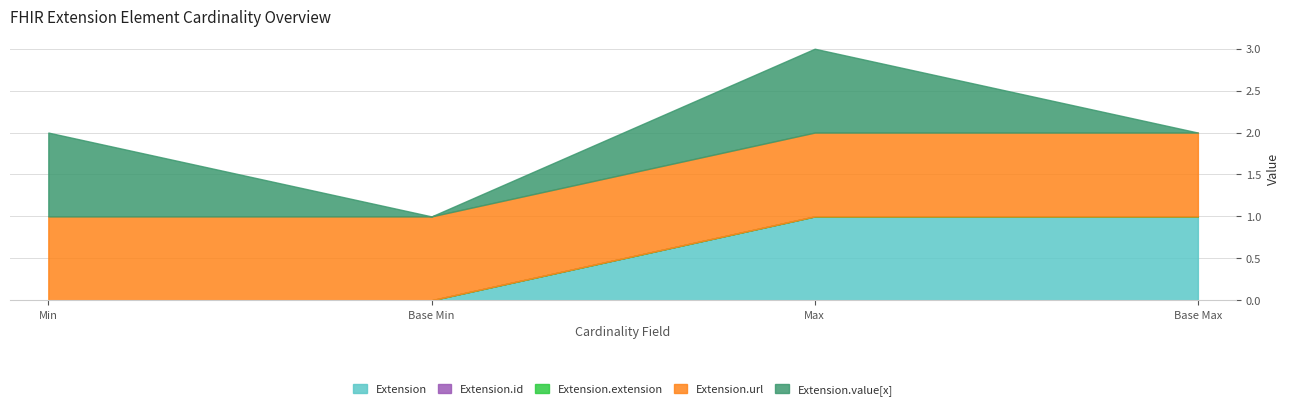

Read the Extension.url value at Base Max.

1